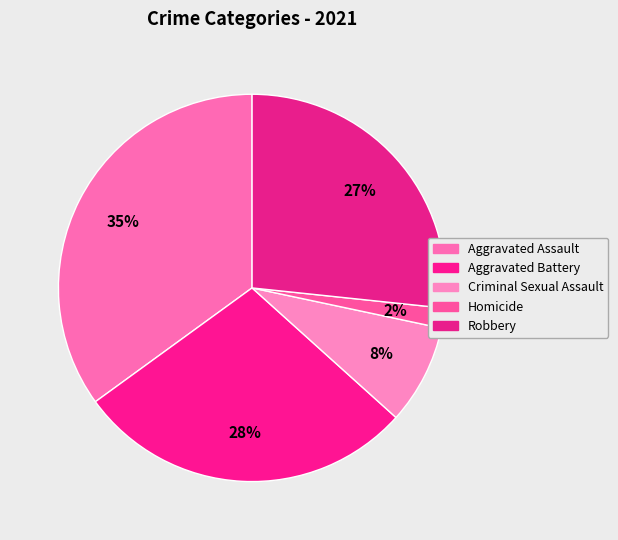

Which category has the smallest portion of the pie?

Homicide